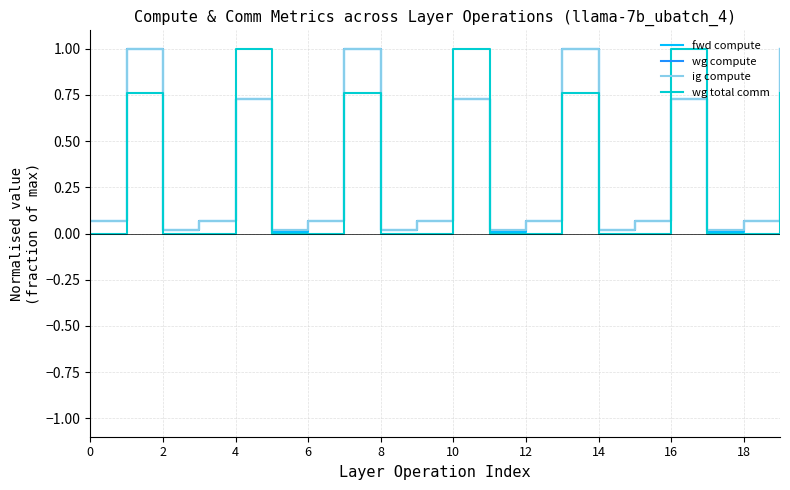

Does the chart display data point markers on the line(s)?

No